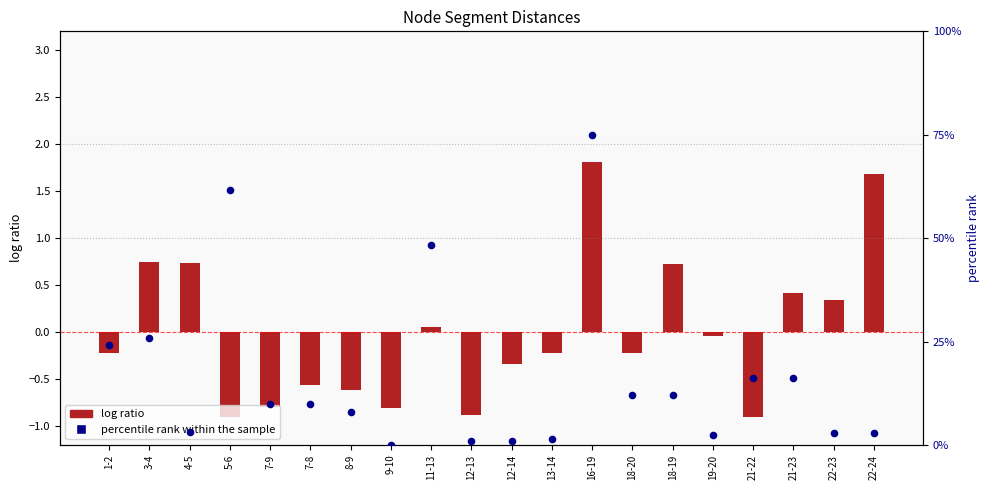

Which series has the largest total across all categories?

percentile rank within the sample